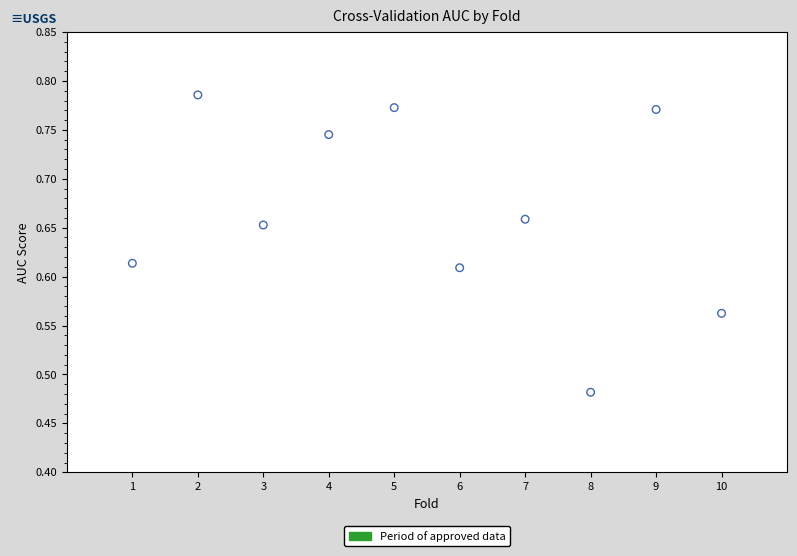

What is the average X value?

5.5